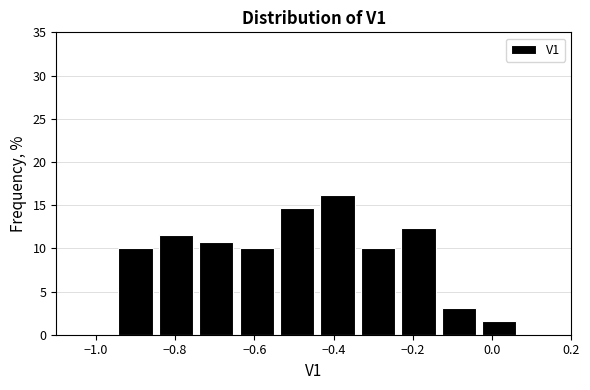

Reading left to right, transcribe this chart: for each bar, give the range it covers on the x-axis and its height. Neither the bar edges nor the heights are printed on the chart, so give them approximately, as read against the axes.

-0.96 to -0.84: 10.0
-0.84 to -0.74: 11.5
-0.74 to -0.64: 11.0
-0.64 to -0.54: 10.0
-0.54 to -0.44: 14.5
-0.44 to -0.34: 16.0
-0.34 to -0.24: 10.0
-0.24 to -0.14: 12.5
-0.14 to -0.04: 3.0
-0.04 to 0.06: 1.5